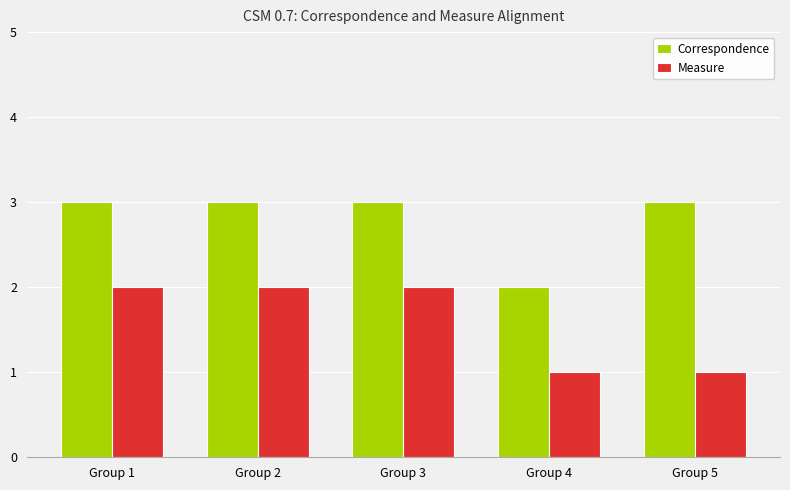

What is the value of the Measure bar at the 3rd from the left?

2